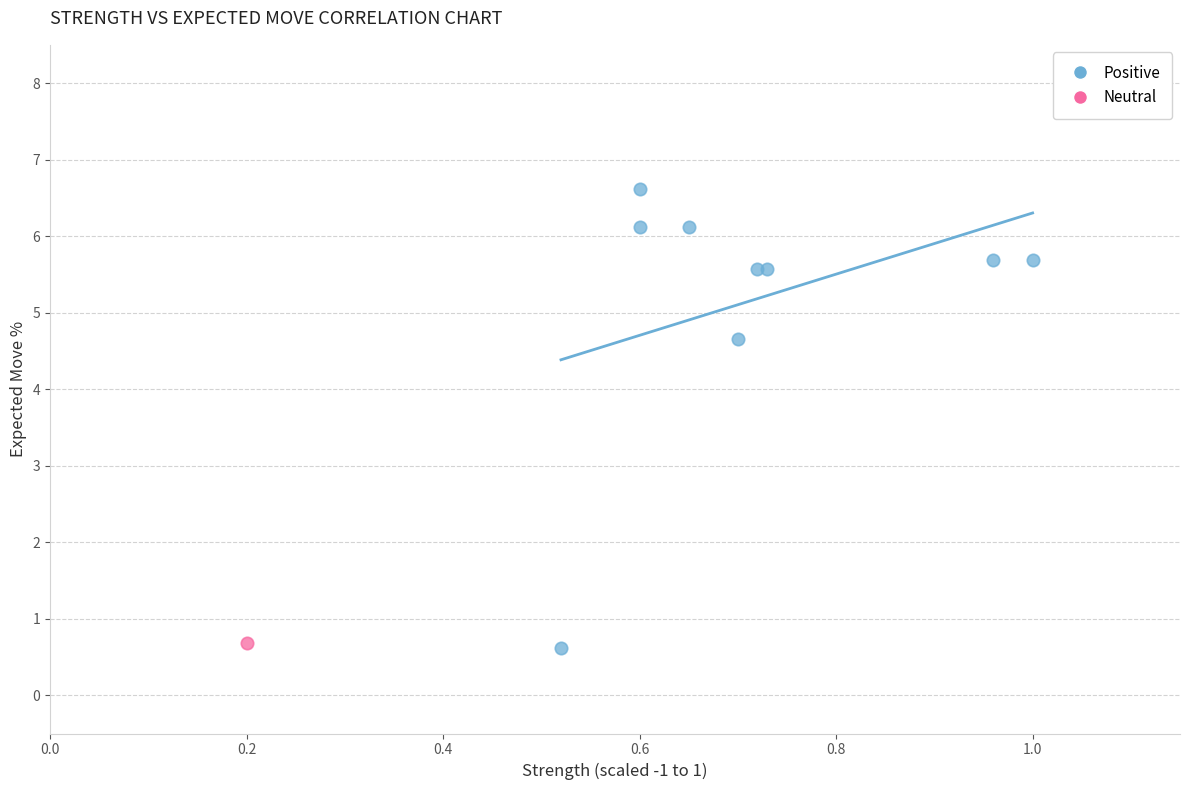

What are all the series names shown in the legend?

Positive, Neutral